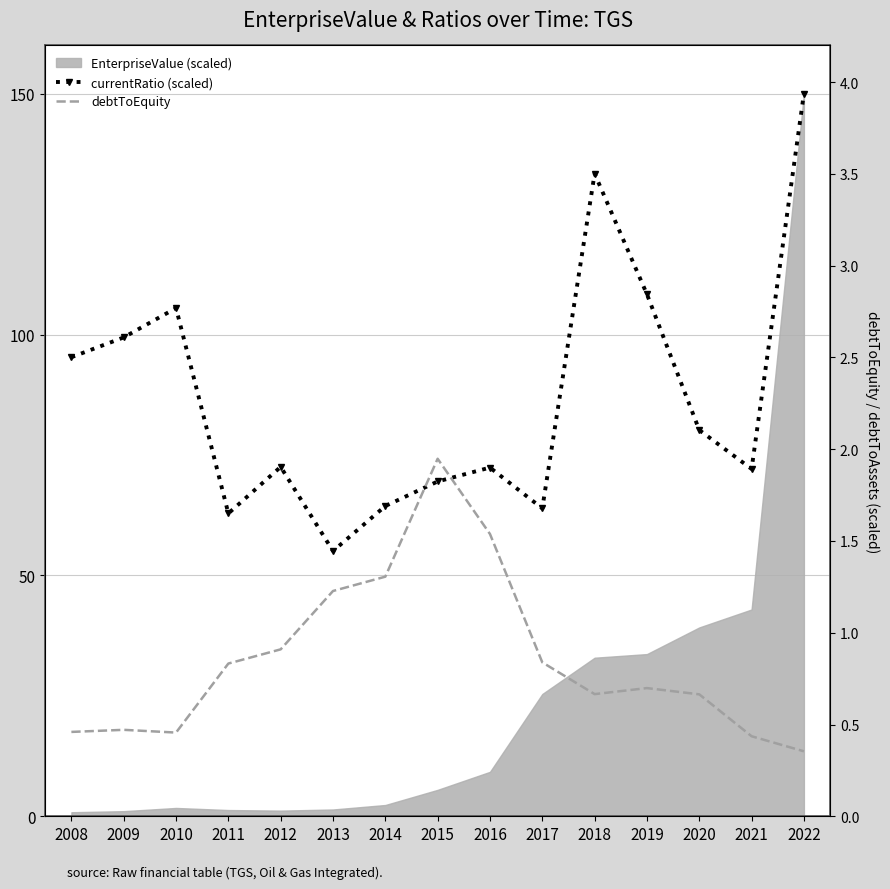

Reading right to left, transcribe all the data shown in this chart.

currentRatio (scaled): 2022=150.0	2021=72.1	2020=80.2	2019=108.4	2018=133.4	2017=63.9	2016=72.4	2015=69.5	2014=64.4	2013=55.1	2012=72.5	2011=62.9	2010=105.5	2009=99.4	2008=95.3
debtToEquity: 2022=0.4	2021=0.4	2020=0.7	2019=0.7	2018=0.7	2017=0.8	2016=1.5	2015=1.9	2014=1.3	2013=1.2	2012=0.9	2011=0.8	2010=0.5	2009=0.5	2008=0.5